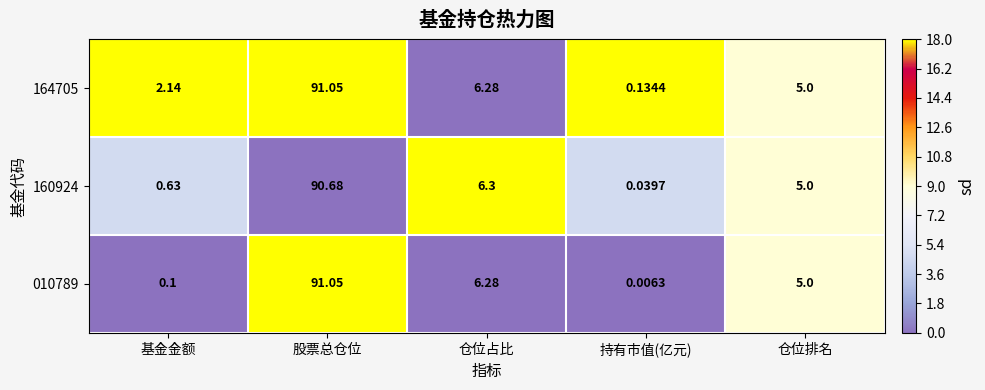

At which category is the sum across all series the highest?

股票总仓位